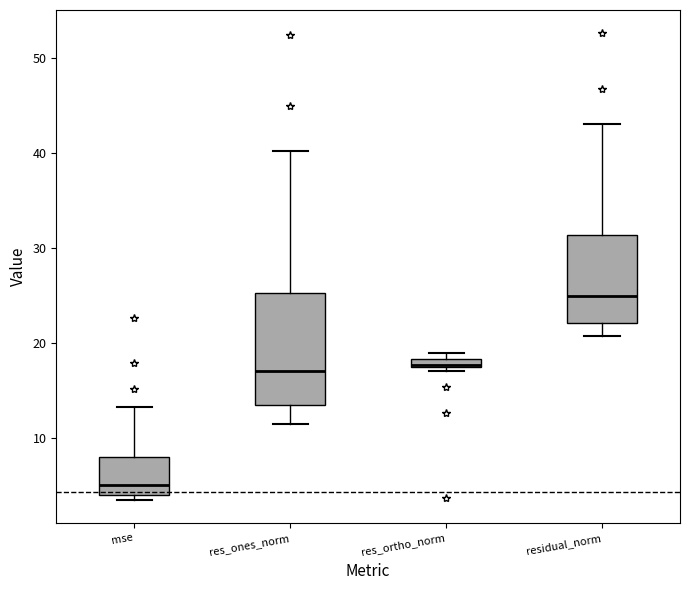

Comparing the boxes themselves (not the whiskers), which one is the tallest?

res_ones_norm